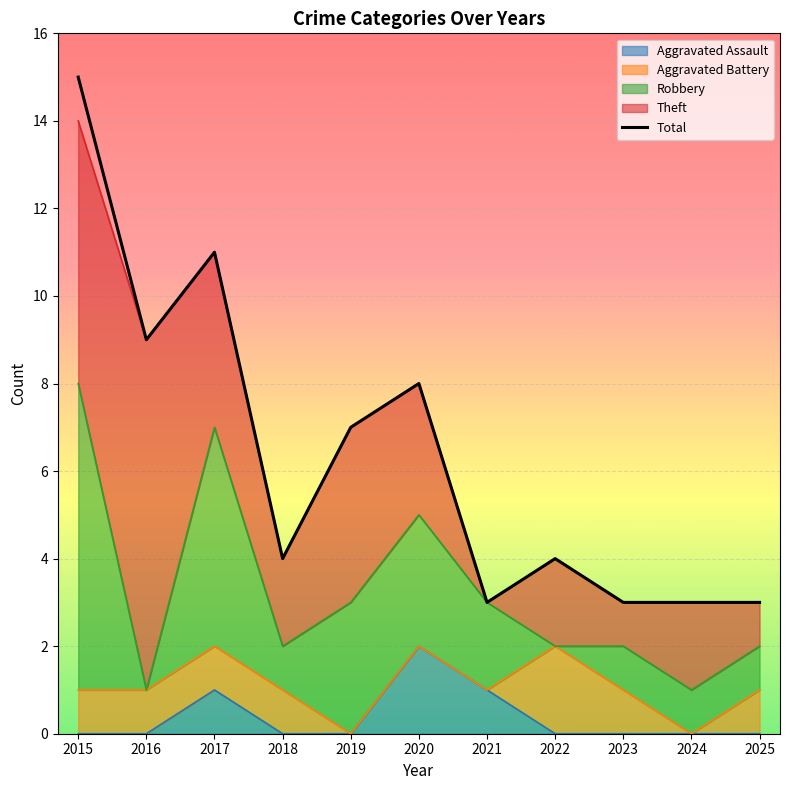

The value at 2023 is 3. True or false?

True